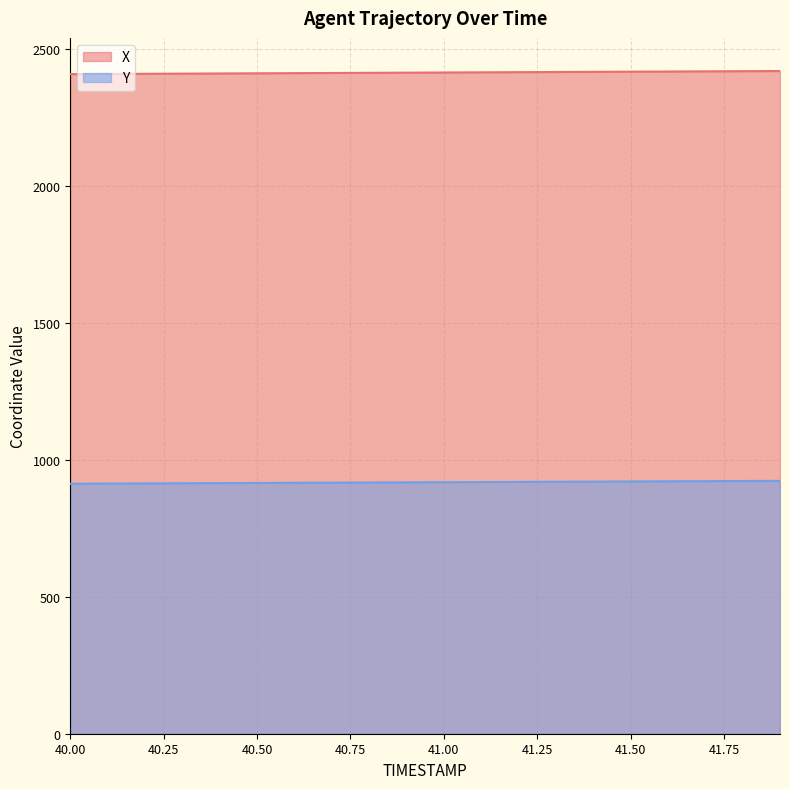

True or false: Y has more than 1 points higher than both neighbors.

False